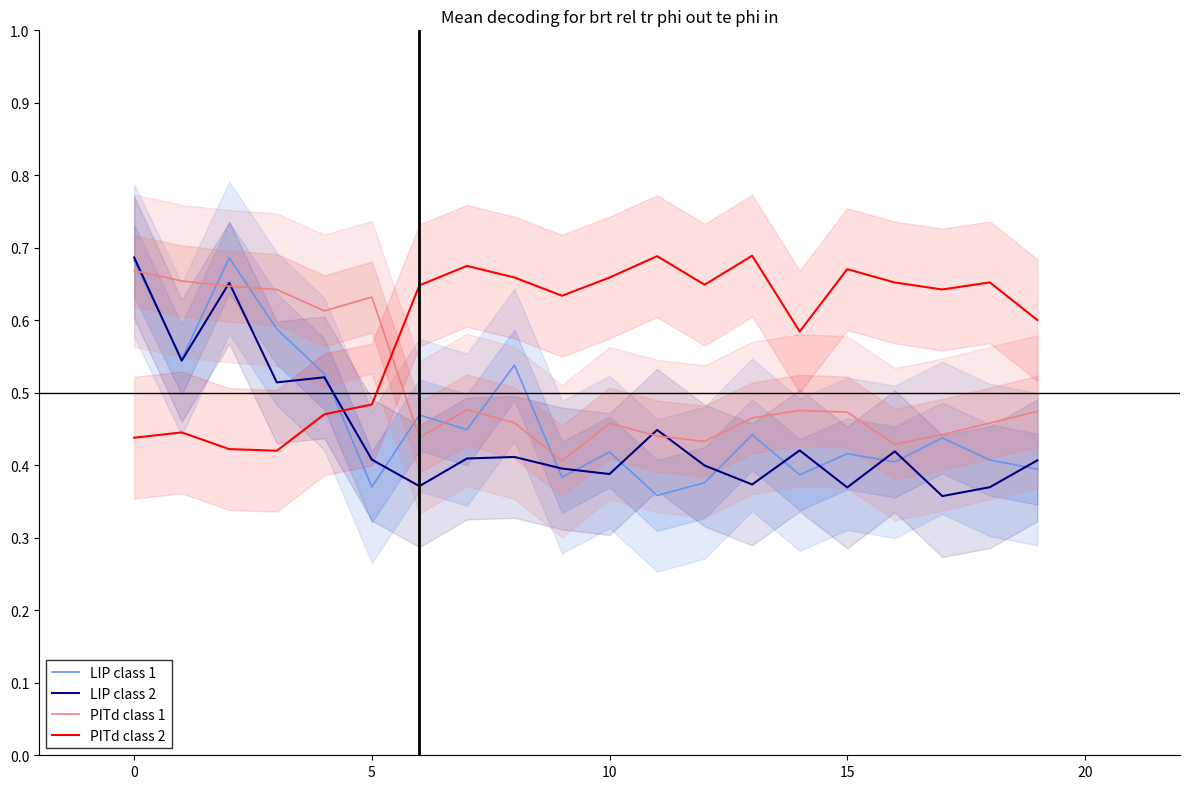

Is it true that PITd class 2 equals 0.2 at 0?

False